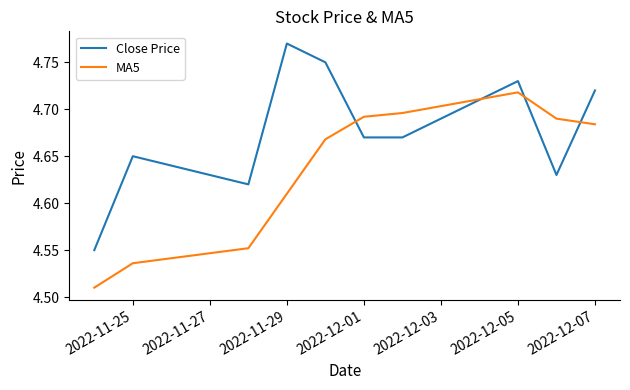

How many intersections are there between MA5 and Close Price?

4